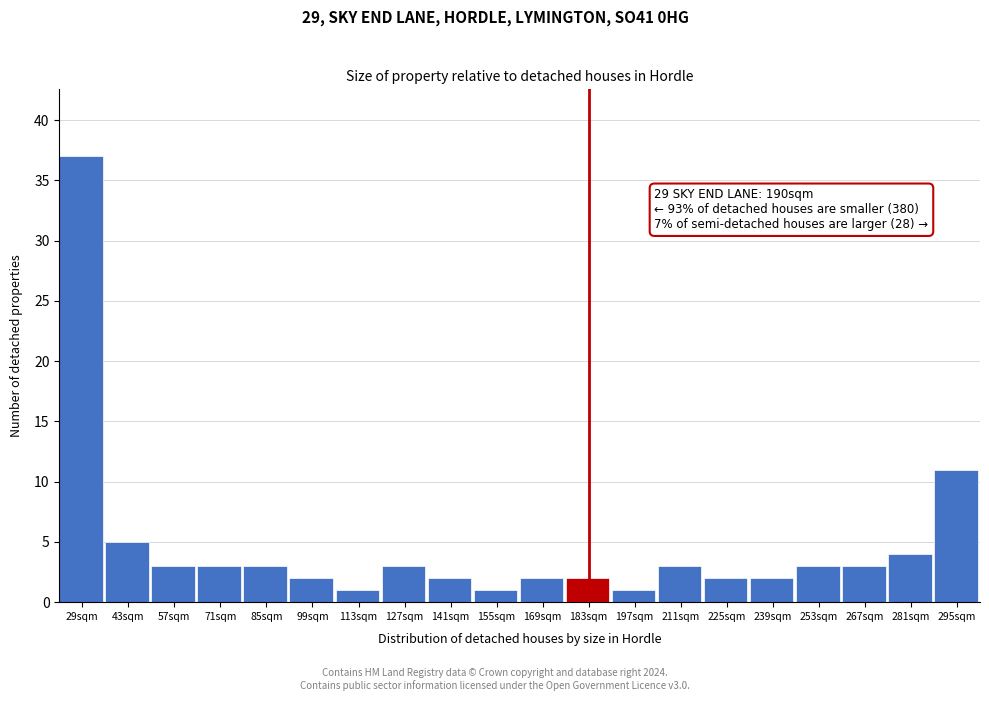

Reading right to left, transcribe all the data shown in this chart.

295sqm=11	281sqm=4	267sqm=3	253sqm=3	239sqm=2	225sqm=2	211sqm=3	197sqm=1	183sqm=2	169sqm=2	155sqm=1	141sqm=2	127sqm=3	113sqm=1	99sqm=2	85sqm=3	71sqm=3	57sqm=3	43sqm=5	29sqm=37